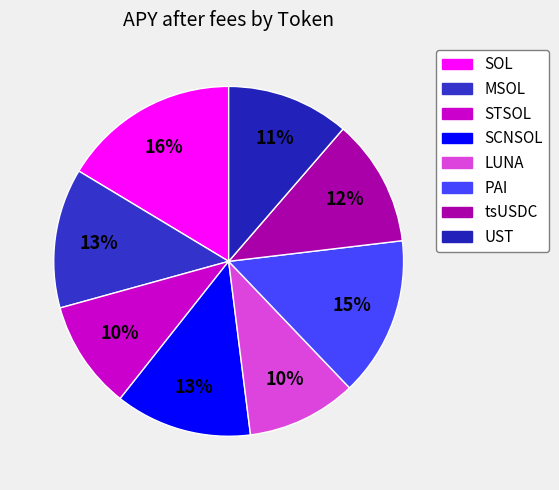

What is the smallest slice in the pie chart?

STSOL